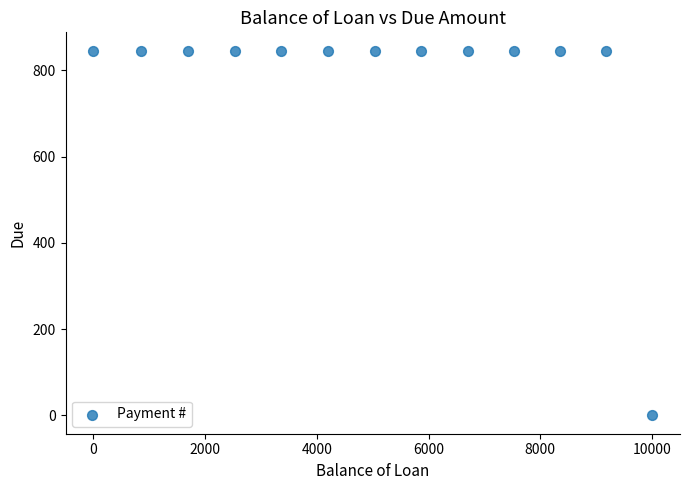

What is the range of X values (max minus min)?

10000.0